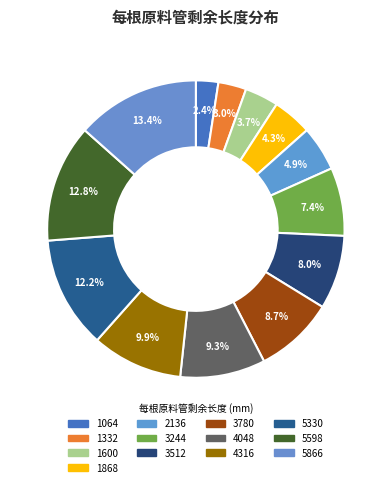

What is the largest slice in the pie chart?

5866